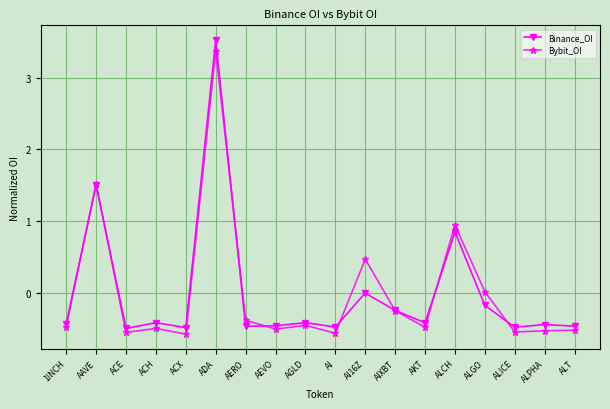

What is the difference between the highest and lowest values at AKT?

0.1